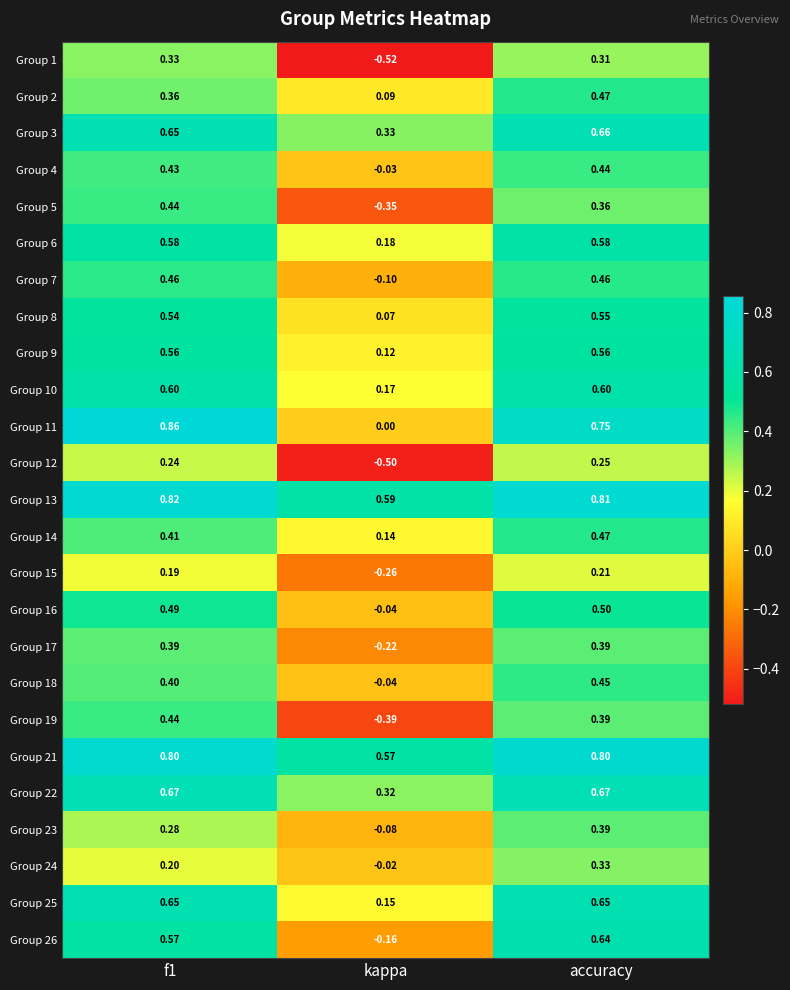

Is the value of Group 25 at kappa greater than the value of Group 24 at accuracy?

No